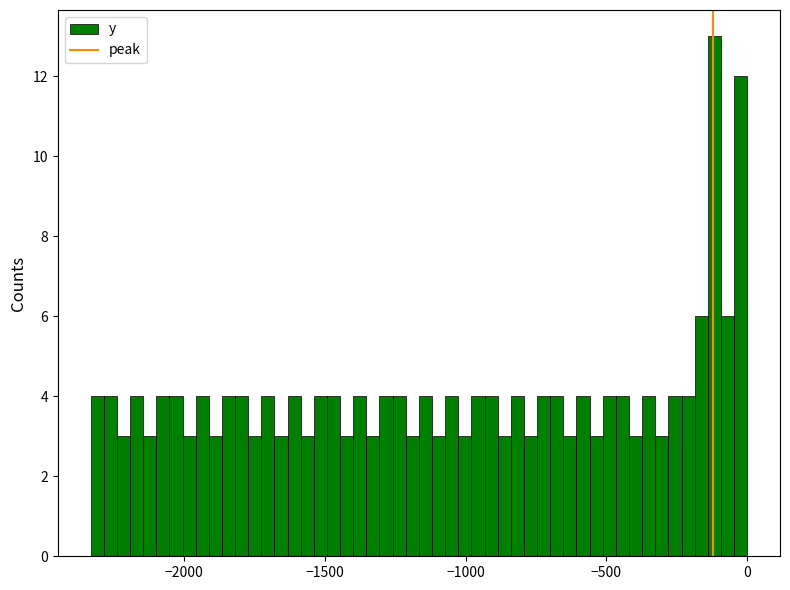

Read against the x-axis, roughly where is the centre of the tallest bar?

-100